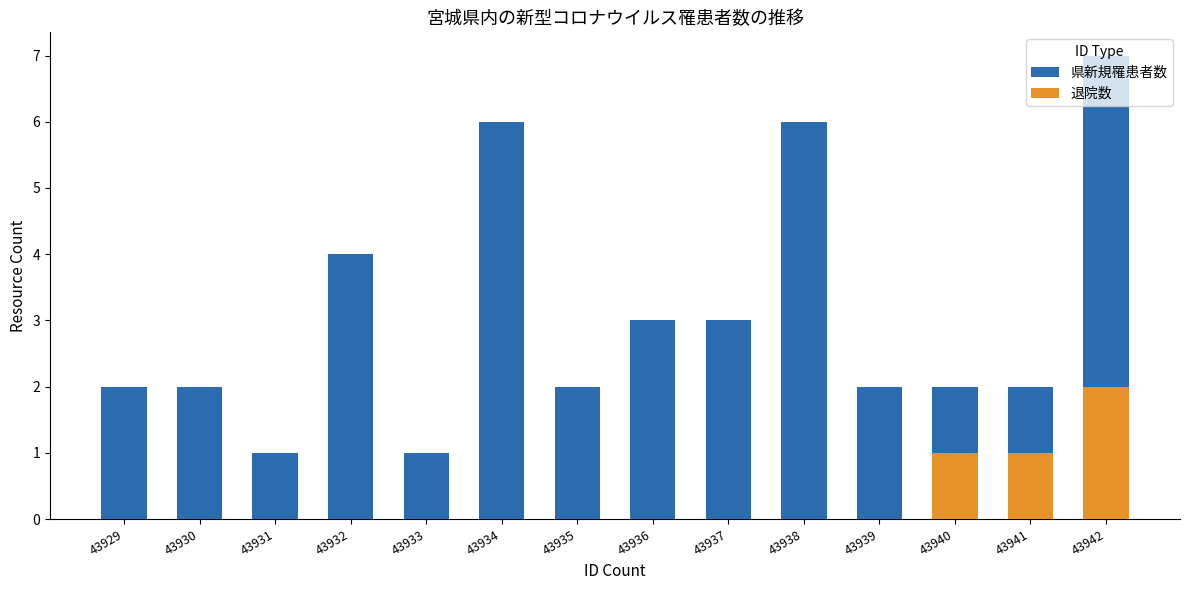

Is the value of 県新規罹患者数 at 43929 greater than the value of 退院数 at 43929?

Yes